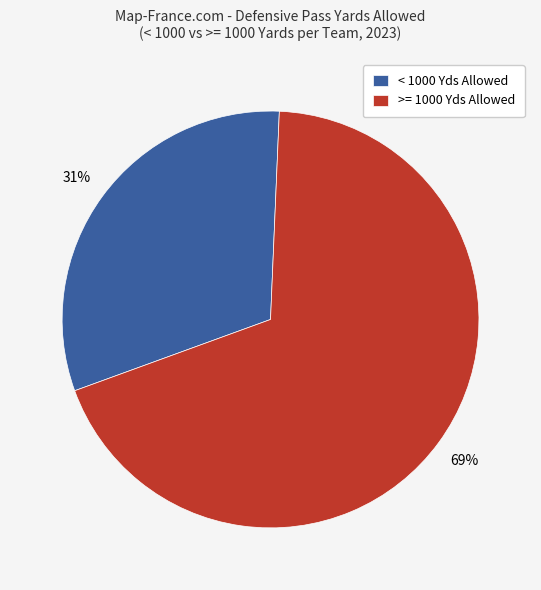

Count the number of slices in the pie.

2